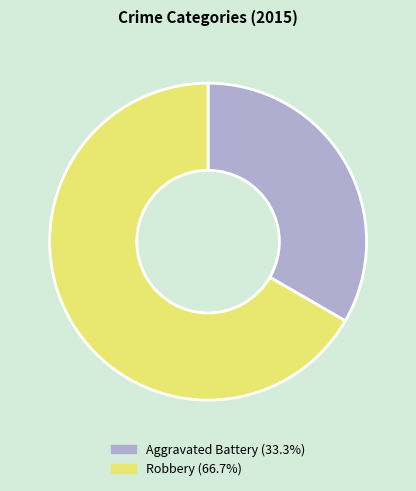

True or false: Robbery accounts for 67% of the total.

True